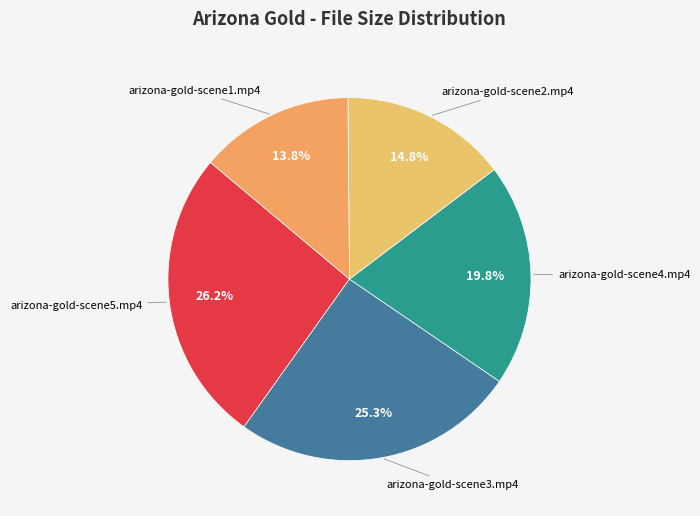

Does any single category account for the majority?

No